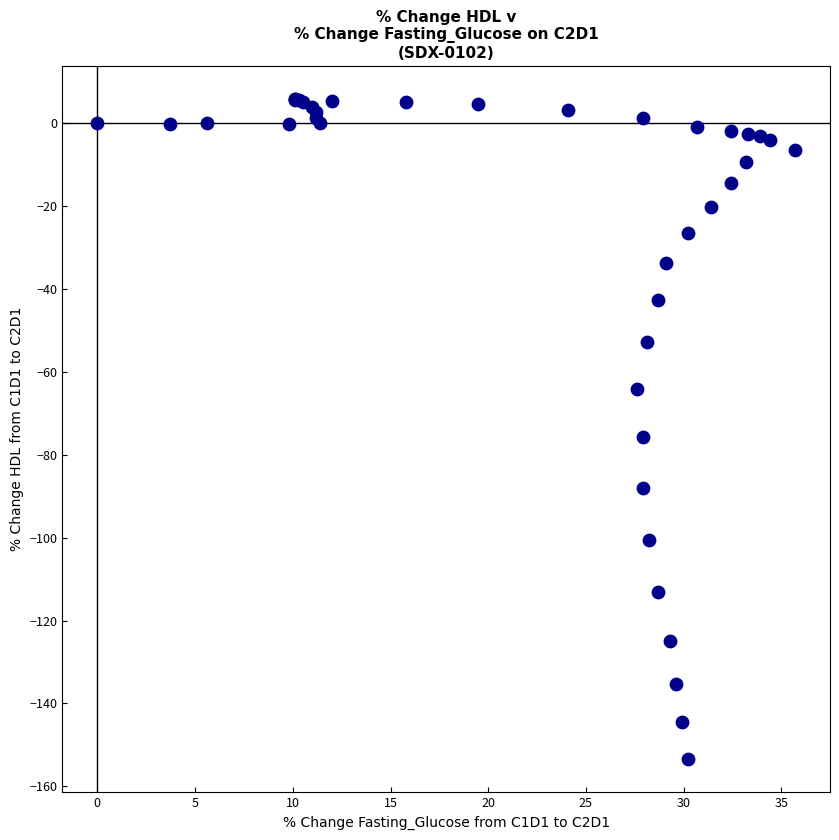

What Y value in the scatter plot is closest to -73?

-75.7